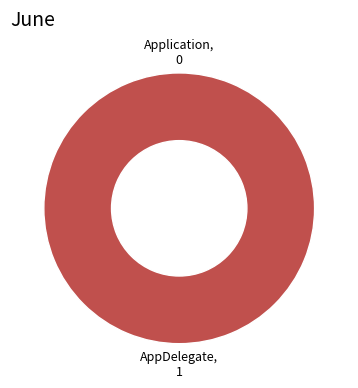

Which has a higher value, Application or AppDelegate?

AppDelegate